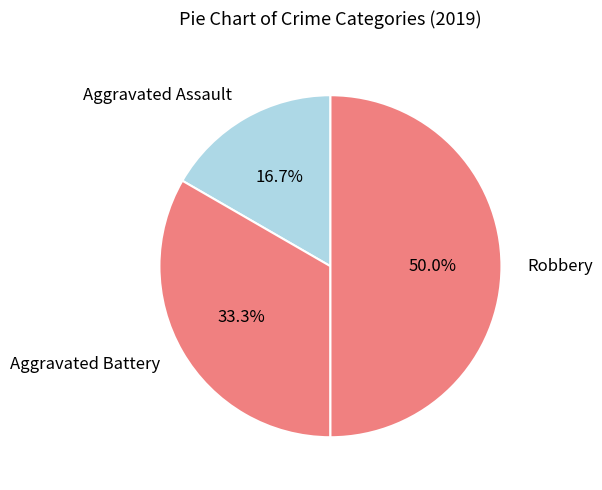

Which category has the smallest portion of the pie?

Aggravated Assault